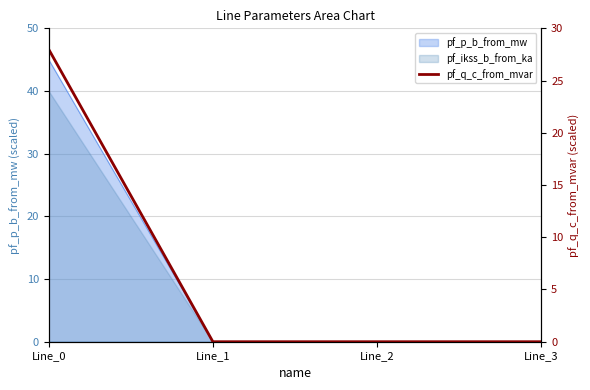

Is it true that the value at Line_0 is 47.9?

False